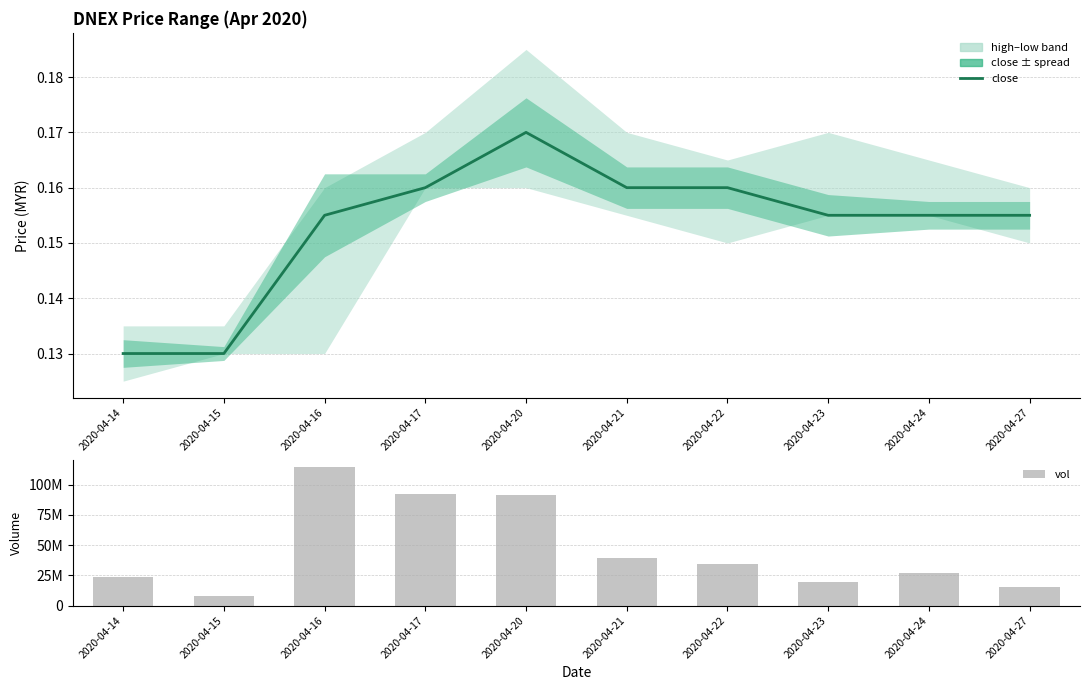

What is the greatest value displayed?

114910800.0